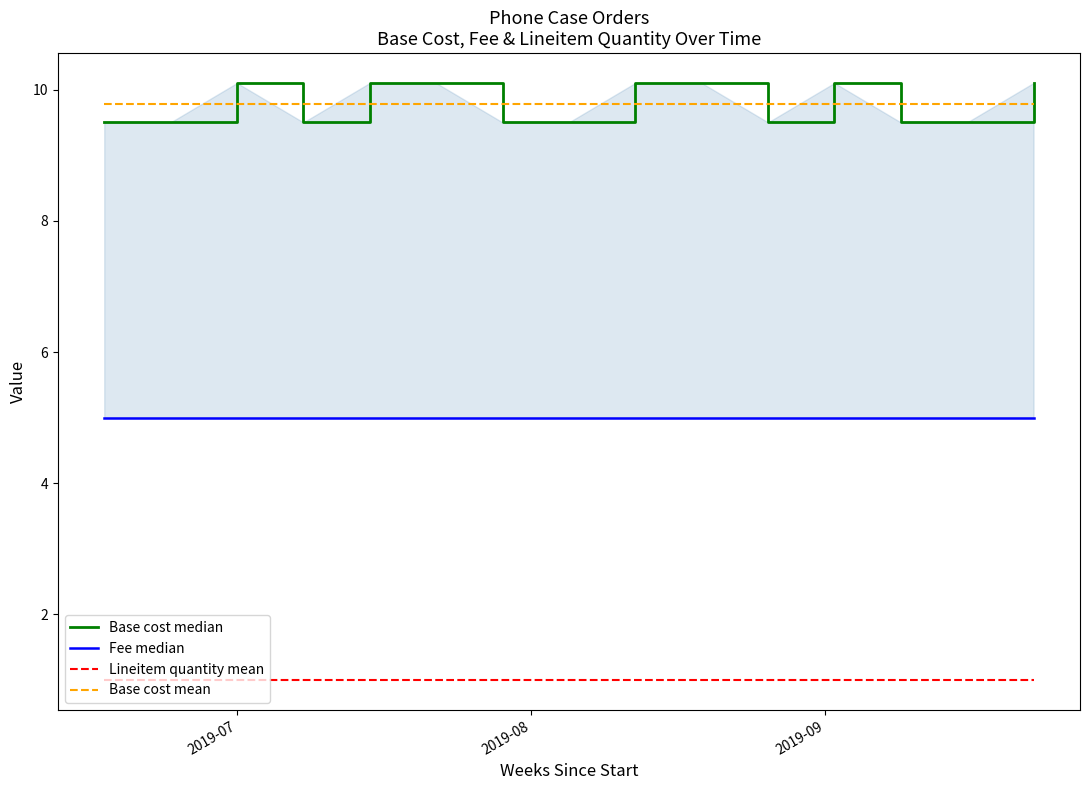

True or false: Fee median and Base cost mean cross at least once.

False